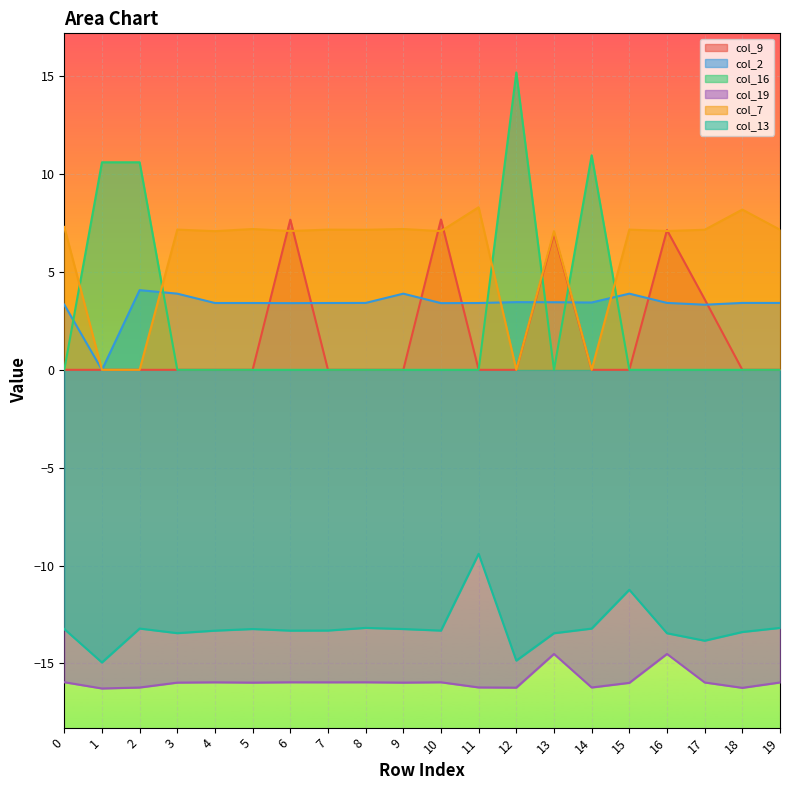

Where is col_9 nearest to the value 3?

17